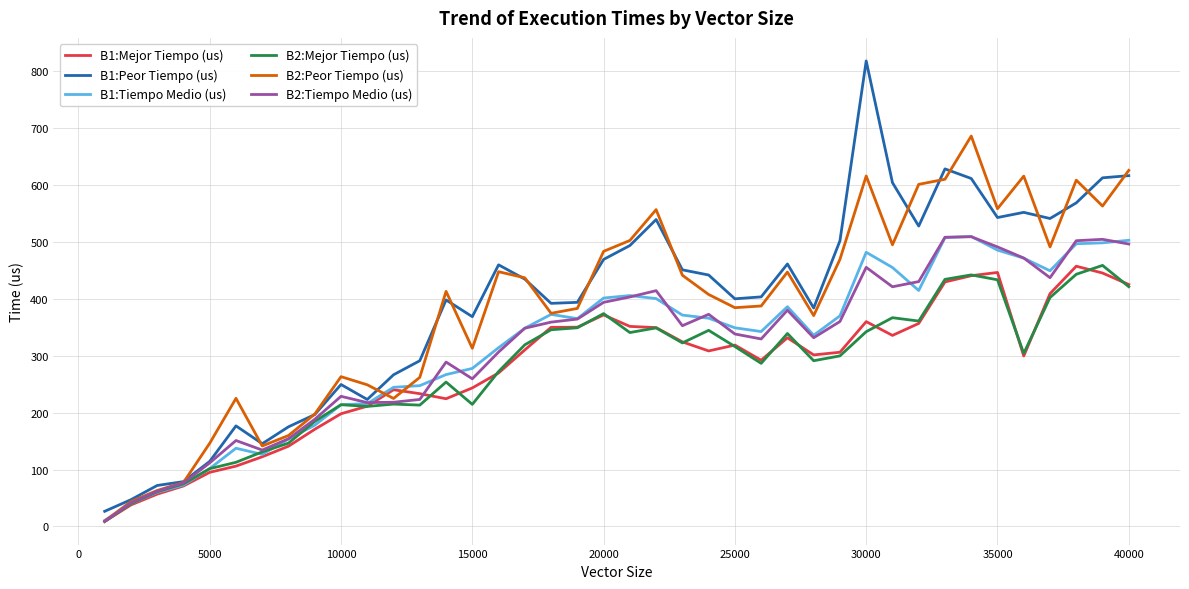

Which series has the largest range (max minus min)?

B1:Peor Tiempo (us)